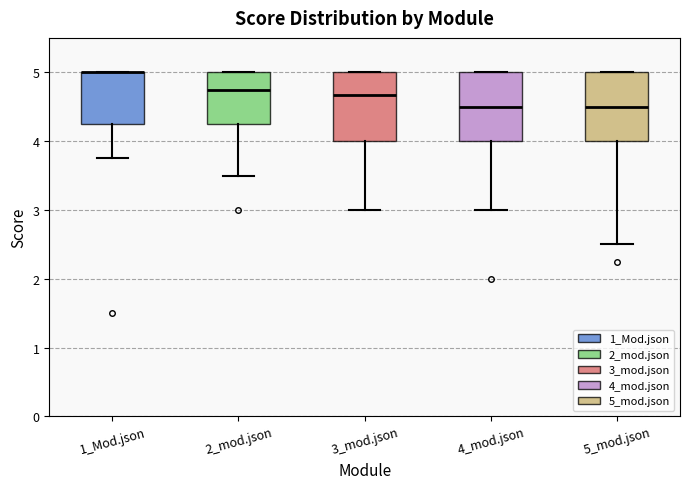

Reading left to right, read every box against the y-axis: the position of its median line, the range the box covers, and the ends of its whiskers. The values are not printed on the chart, so give them approximately, as read against the axis.

1_Mod.json: median 5.0 (drawn on the box's upper edge), box 4.3 to 5.0, whiskers 3.8 to 5.0
2_mod.json: median 4.8, box 4.3 to 5.0, whiskers 3.5 to 5.0
3_mod.json: median 4.7, box 4.0 to 5.0, whiskers 3.0 to 5.0
4_mod.json: median 4.5, box 4.0 to 5.0, whiskers 3.0 to 5.0
5_mod.json: median 4.5, box 4.0 to 5.0, whiskers 2.5 to 5.0